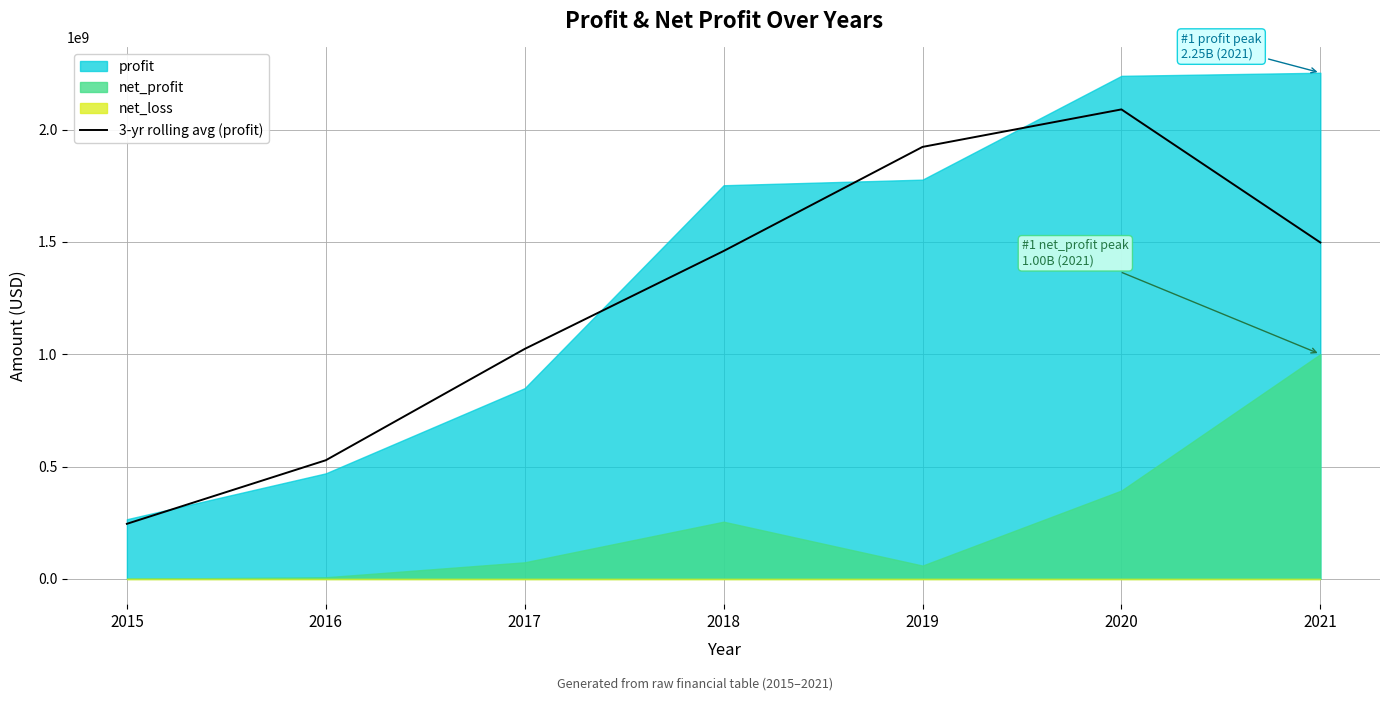

What is the average value?

1252184238.1